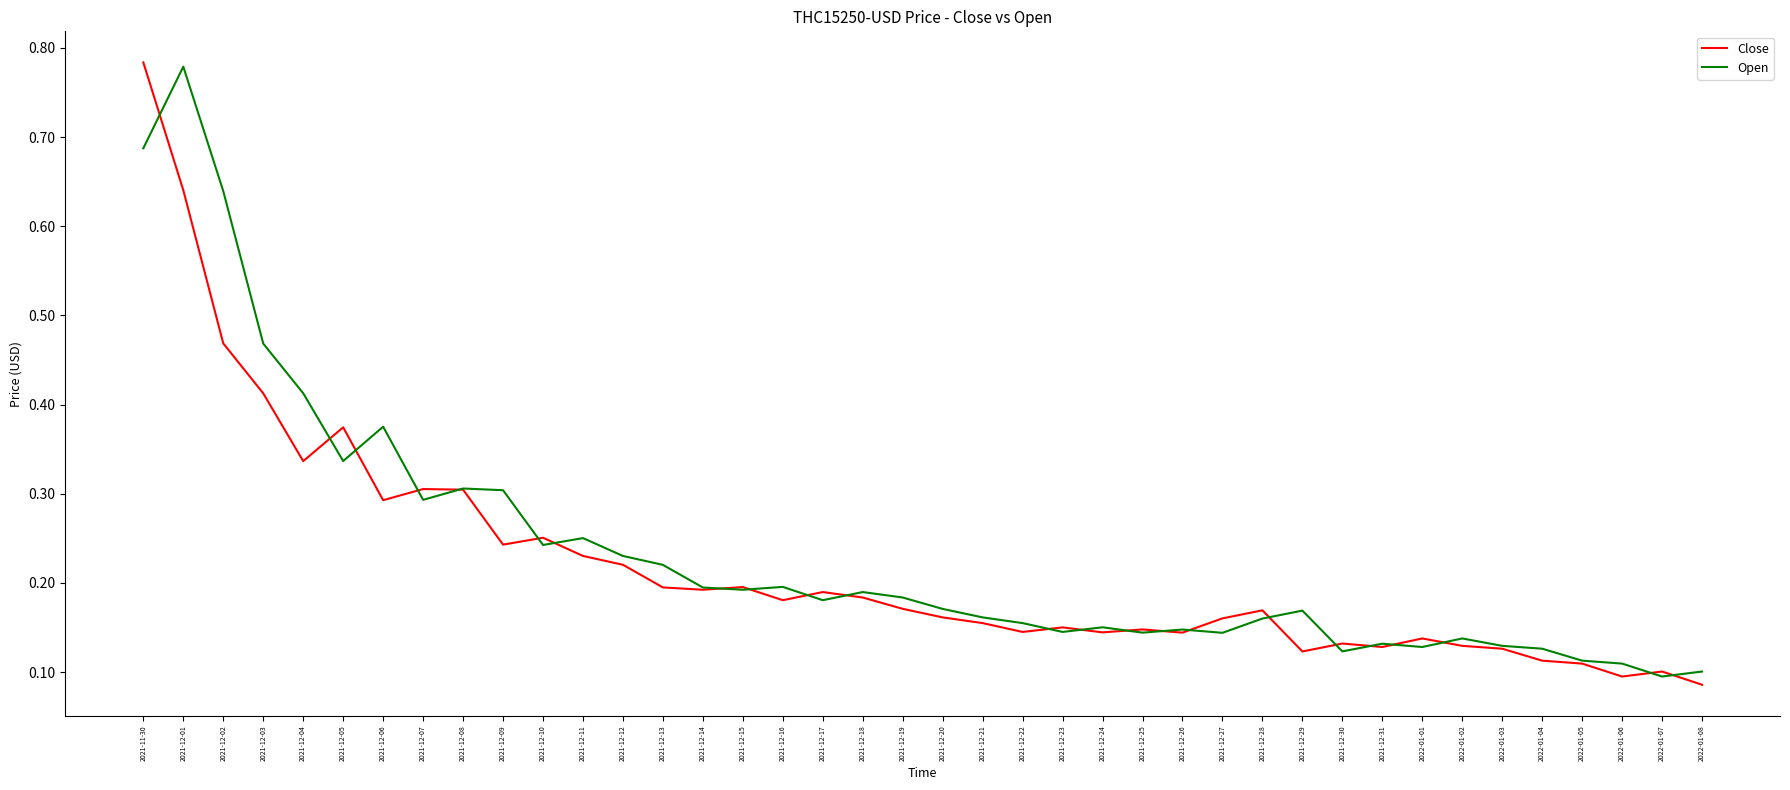

The Close series shows 0.0 at 2021-12-14. True or false?

False